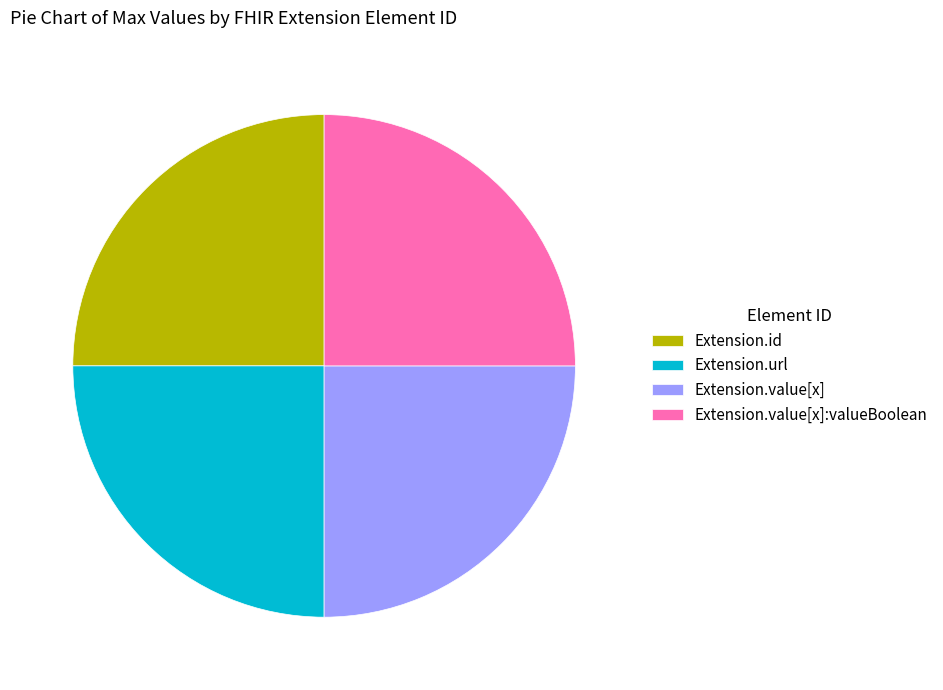

What is the ratio of the value at Extension.url to the value at Extension.id?

1.0